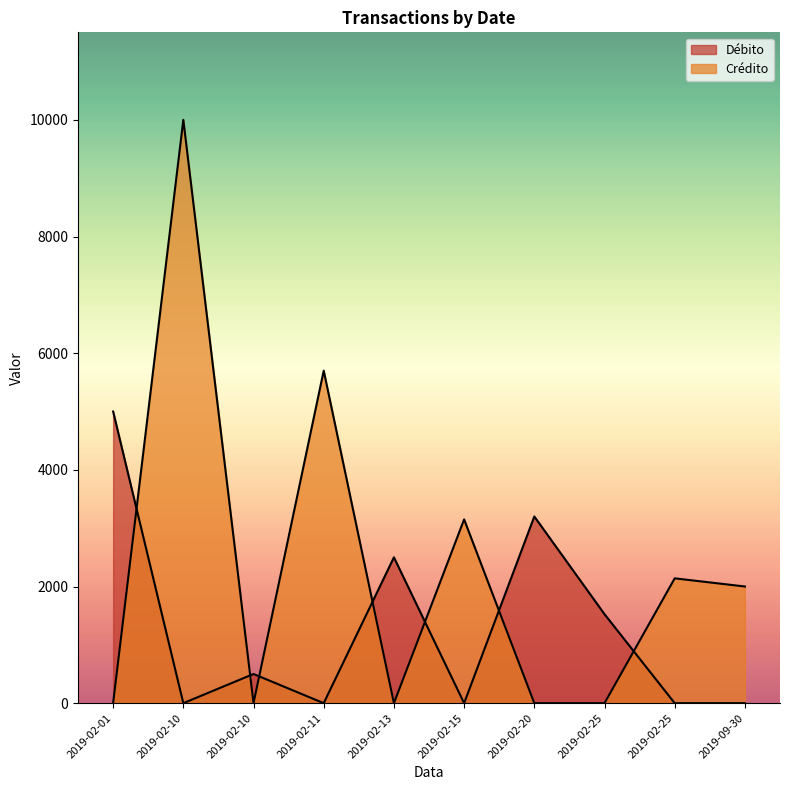

Which category has the highest value in the Débito series?

2019-02-01